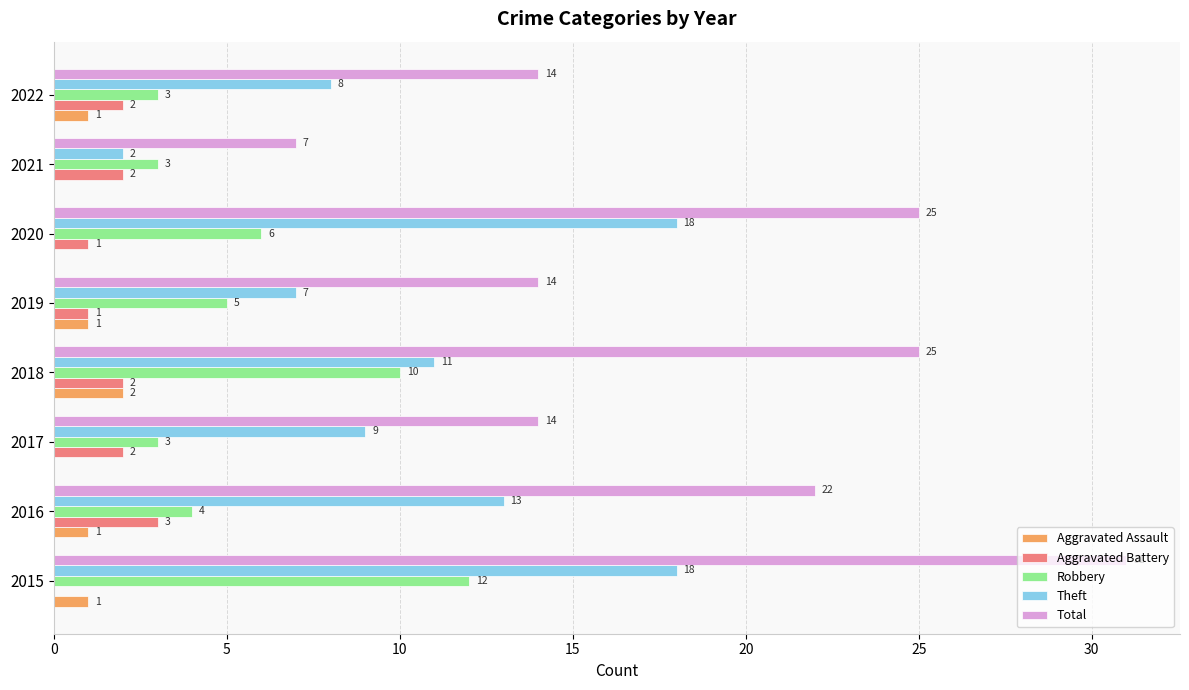

How many data points does each series have?

8